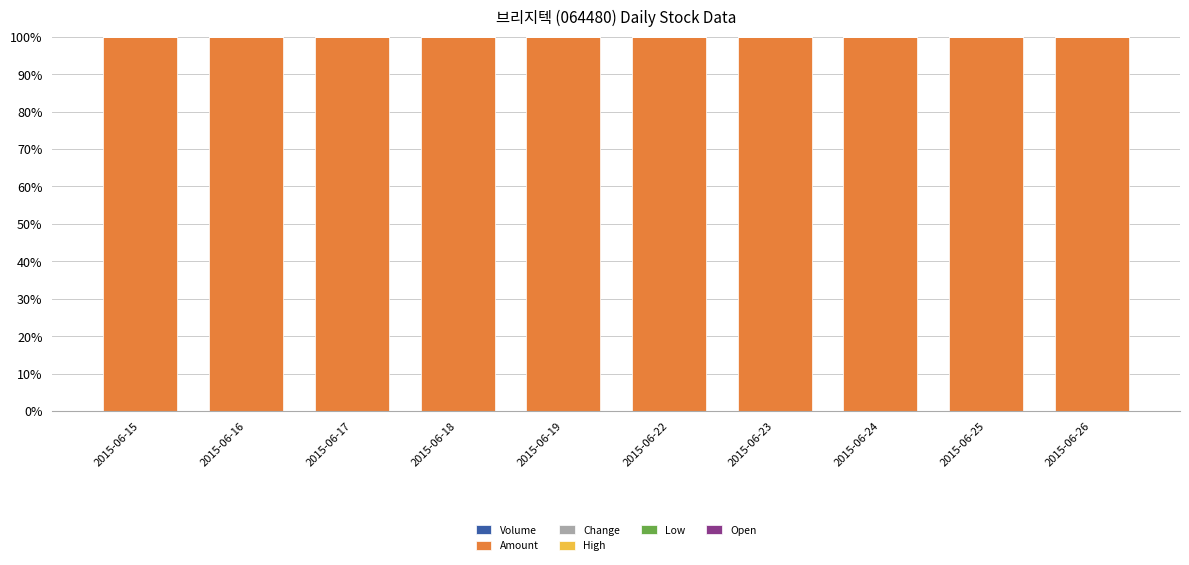

What is the difference between the highest and lowest values at 2015-06-16?

100.0